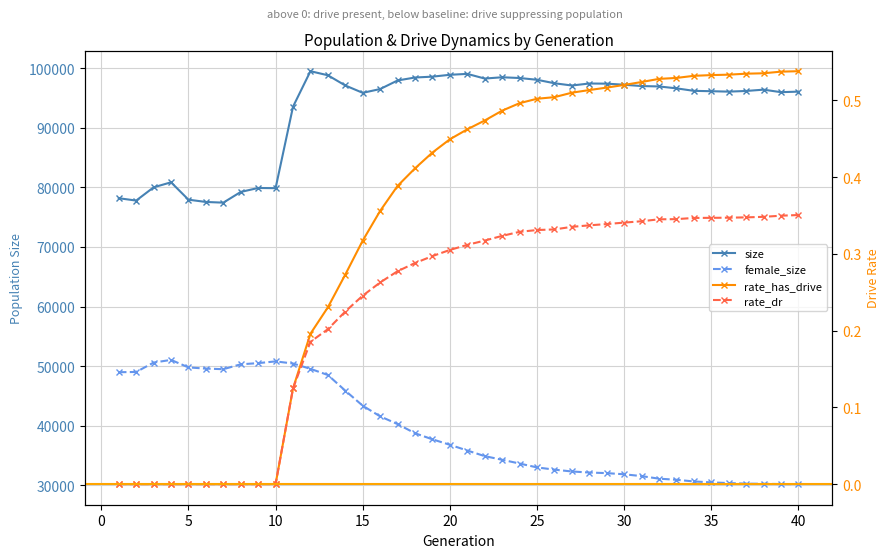

Is it true that rate_dr equals 0.4 at 16?

False